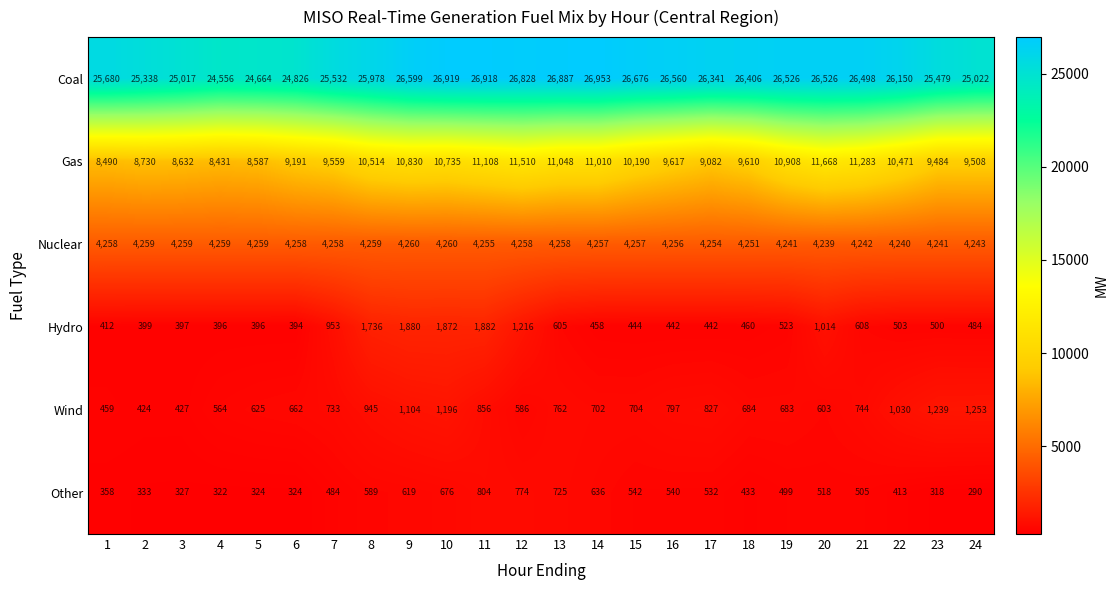

At 20, list the series in order from largest to smallest.

Coal, Gas, Nuclear, Hydro, Wind, Other